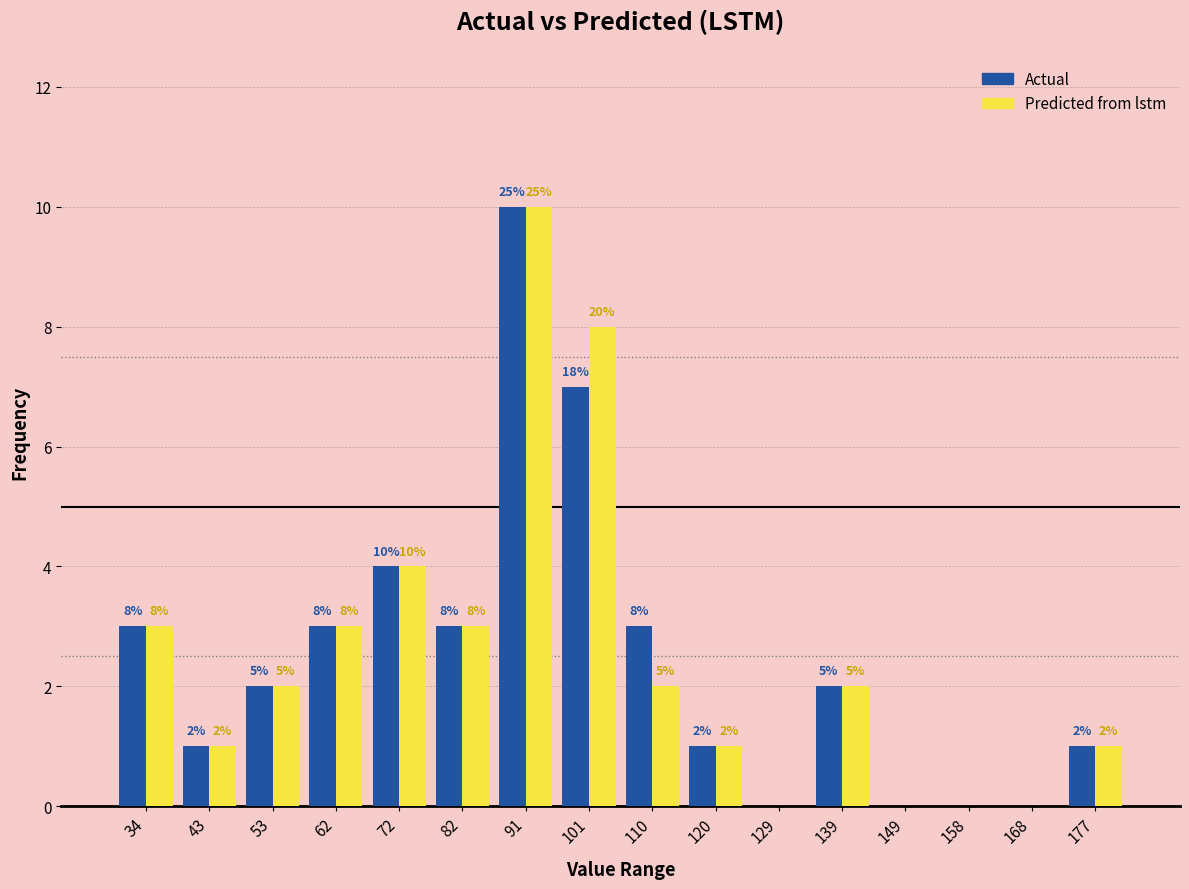

In the Predicted from lstm series, which range on the x-axis has the tallest bar?

86 to 96